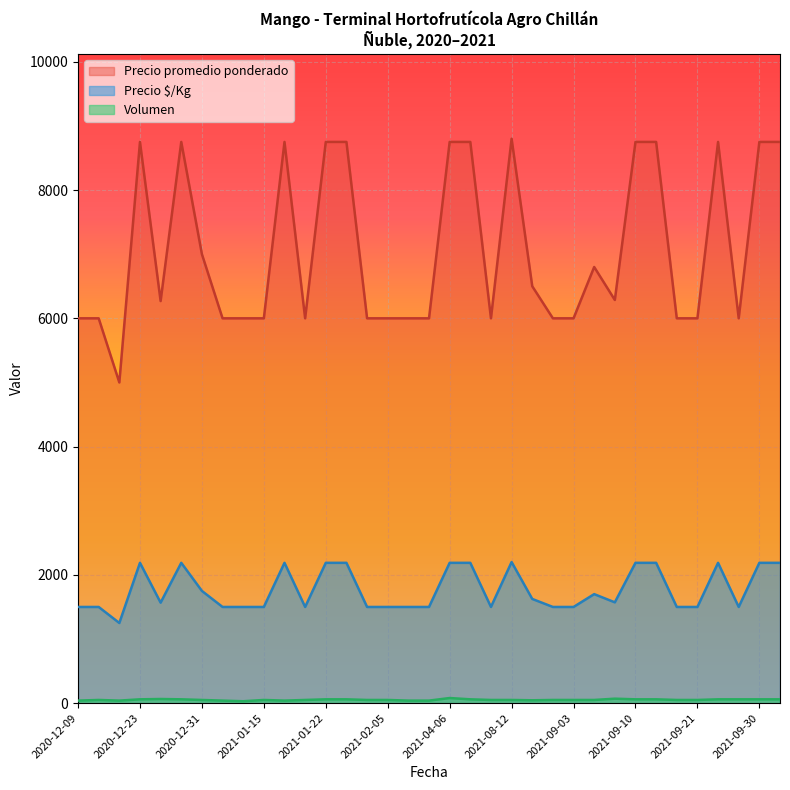

True or false: Volumen and Precio $/Kg intersect in this chart.

False